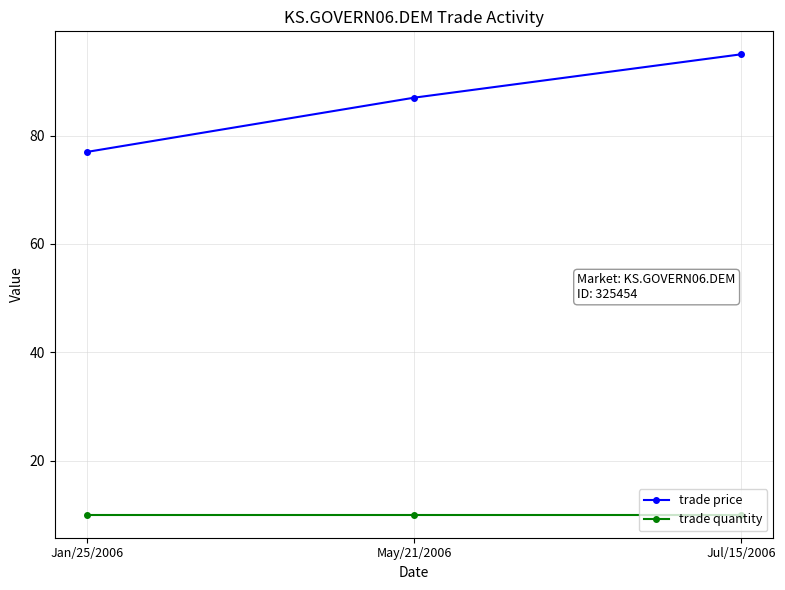

List the series in order of their overall mean, highest first.

trade price, trade quantity